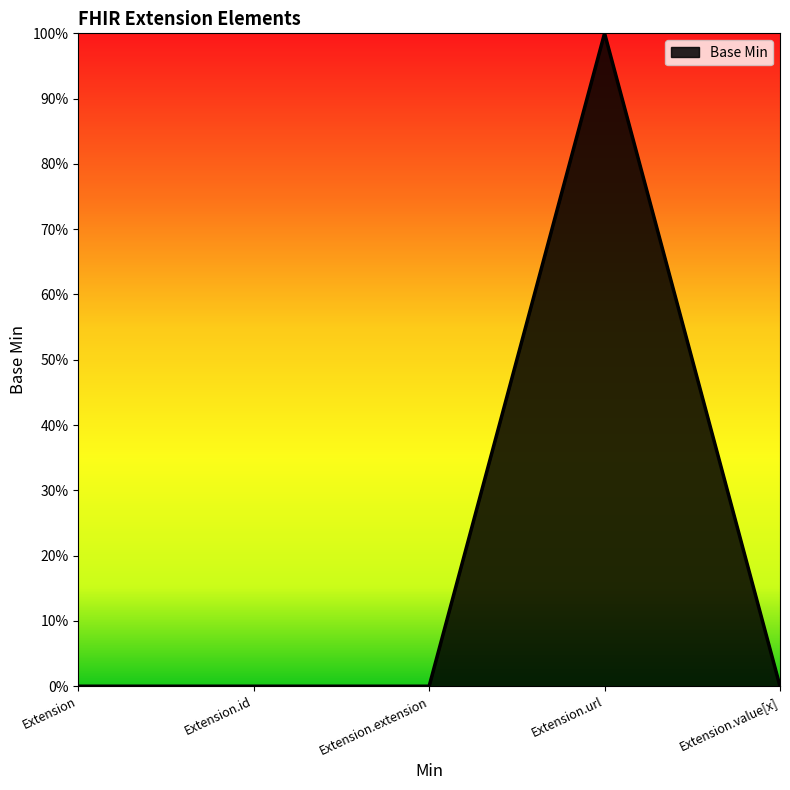

How many points are higher than both their immediate neighbors (excluding endpoints)?

1